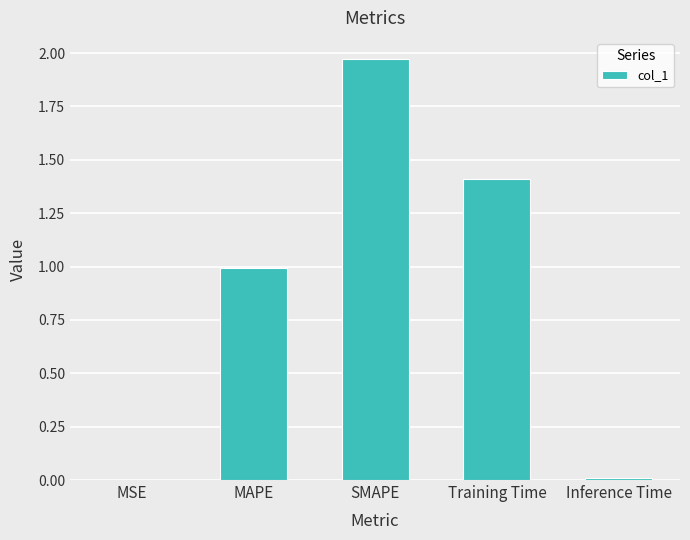

What is the sum of all values?

4.4